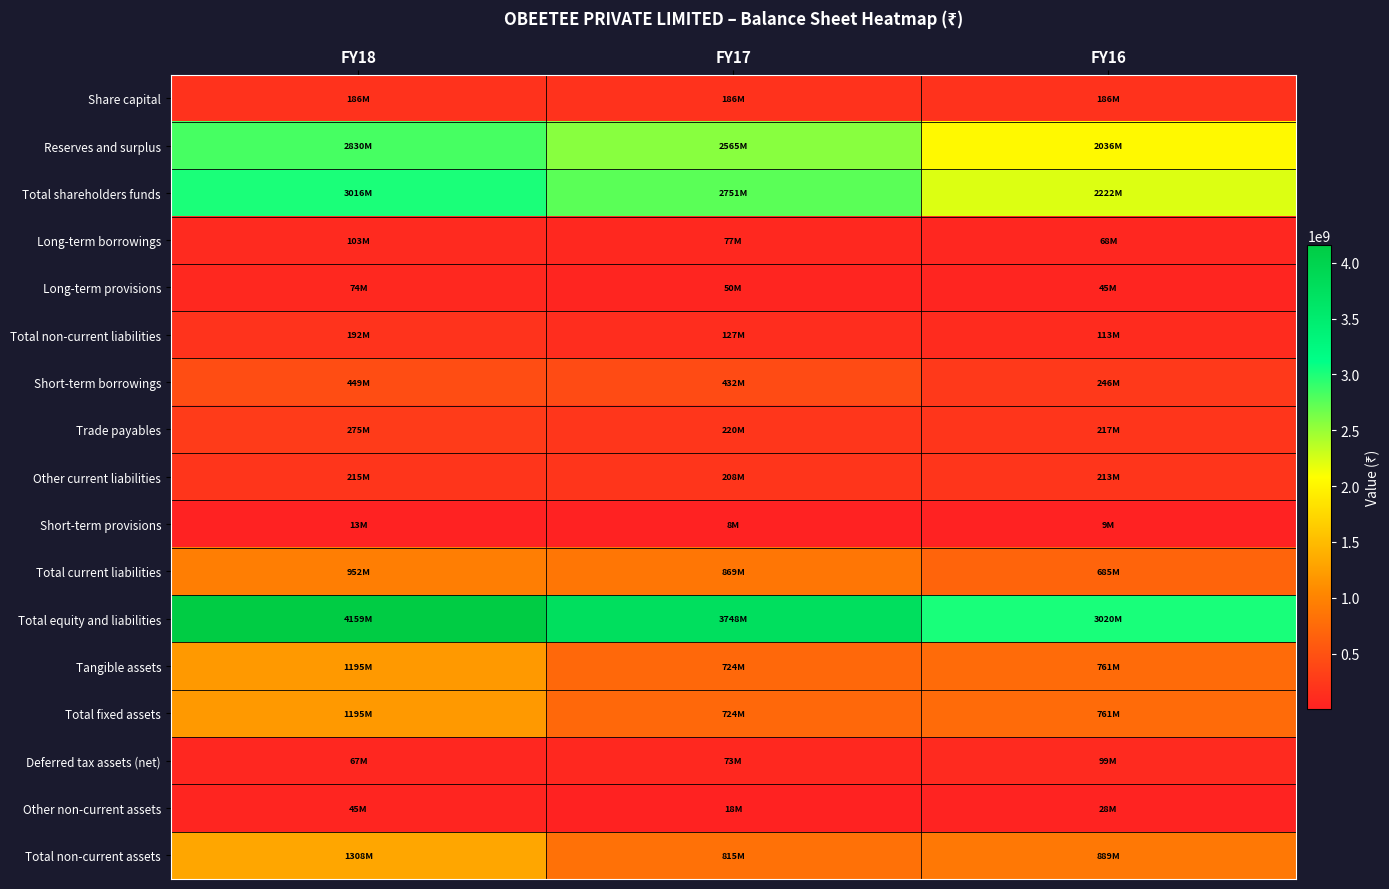

Reading left to right, list all the values displayed in this chart.

Share capital: FY18=186000000	FY17=186000000	FY16=186000000
Reserves and surplus: FY18=2829790000	FY17=2565393000	FY16=2035681000
Total shareholders funds: FY18=3015790000	FY17=2751393000	FY16=2221681000
Long-term borrowings: FY18=102938000	FY17=77338000	FY16=68313000
Long-term provisions: FY18=74085000	FY17=49981000	FY16=44958000
Total non-current liabilities: FY18=191666000	FY17=127319000	FY16=113271000
Short-term borrowings: FY18=449015000	FY17=432137000	FY16=246198000
Trade payables: FY18=274791000	FY17=220377000	FY16=216915000
Other current liabilities: FY18=215024000	FY17=208410000	FY16=213018000
Short-term provisions: FY18=13031000	FY17=8015000	FY16=9250000
Total current liabilities: FY18=951861000	FY17=868939000	FY16=685381000
Total equity and liabilities: FY18=4159317000	FY17=3747651000	FY16=3020333000
Tangible assets: FY18=1195499000	FY17=724052000	FY16=761166000
Total fixed assets: FY18=1195499000	FY17=724052000	FY16=761166000
Deferred tax assets (net): FY18=67338000	FY17=73489000	FY16=99312000
Other non-current assets: FY18=45200000	FY17=17546000	FY16=28322000
Total non-current assets: FY18=1308037000	FY17=815087000	FY16=888800000